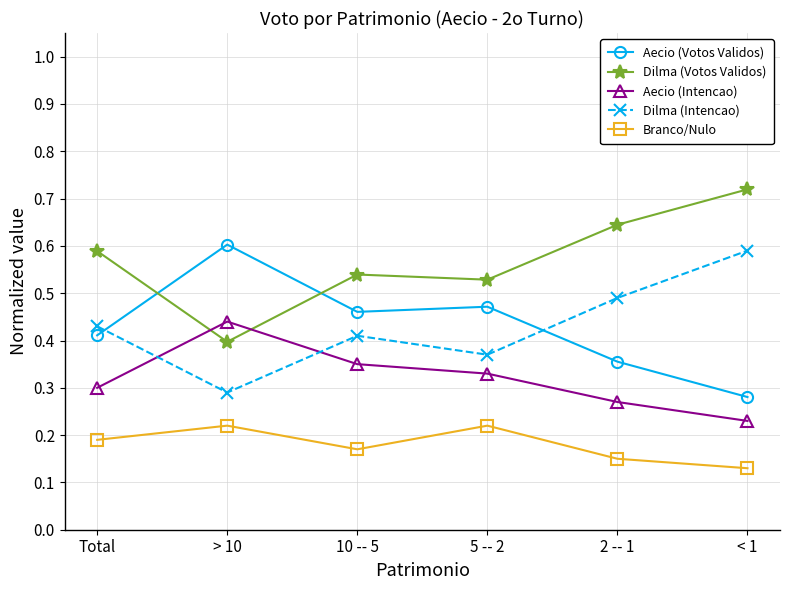

True or false: Aecio (Intencao) has more than 0 interior local peaks.

True